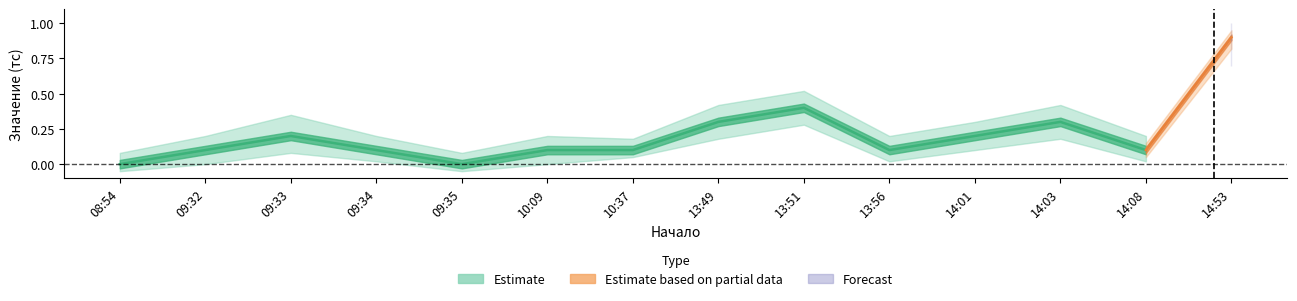

Where is the first local maximum for Значение (тс)?

09:33